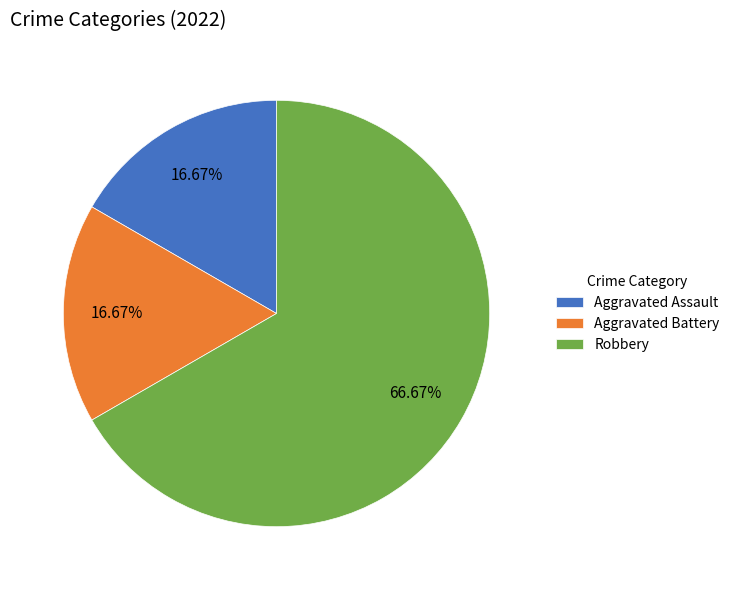

To the nearest percent, what portion does Aggravated Battery represent?

17%